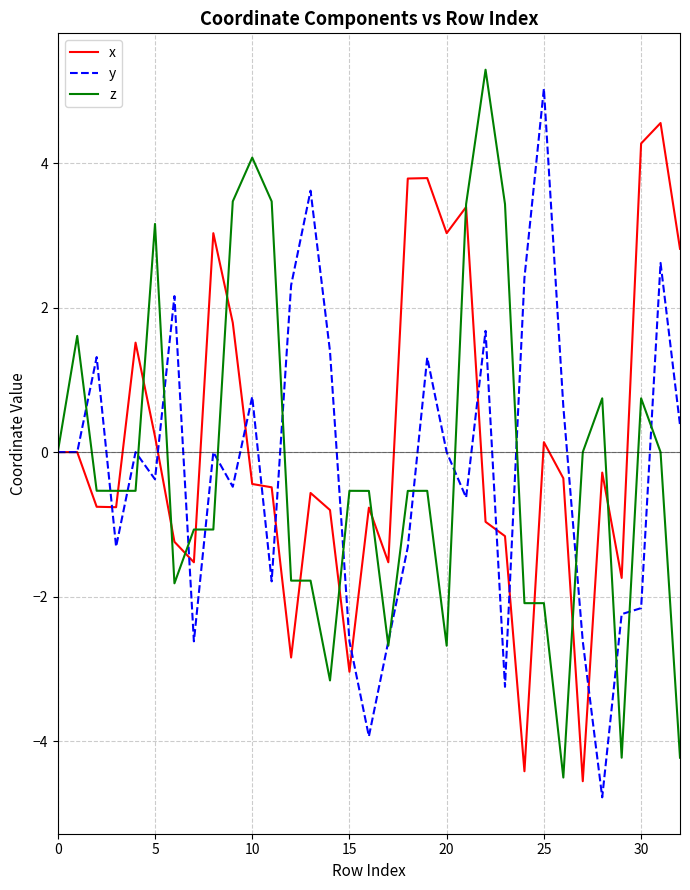

What is the minimum value shown in the chart?

-4.8